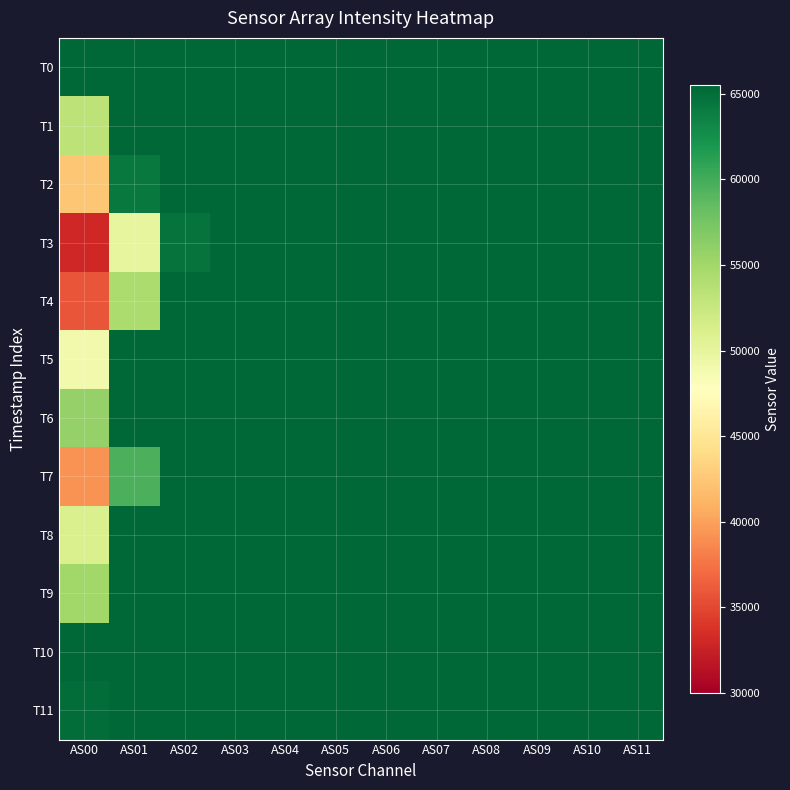

Rank the series by their maximum value, from lowest to highest.

T0, T1, T2, T3, T4, T5, T6, T7, T8, T9, T10, T11